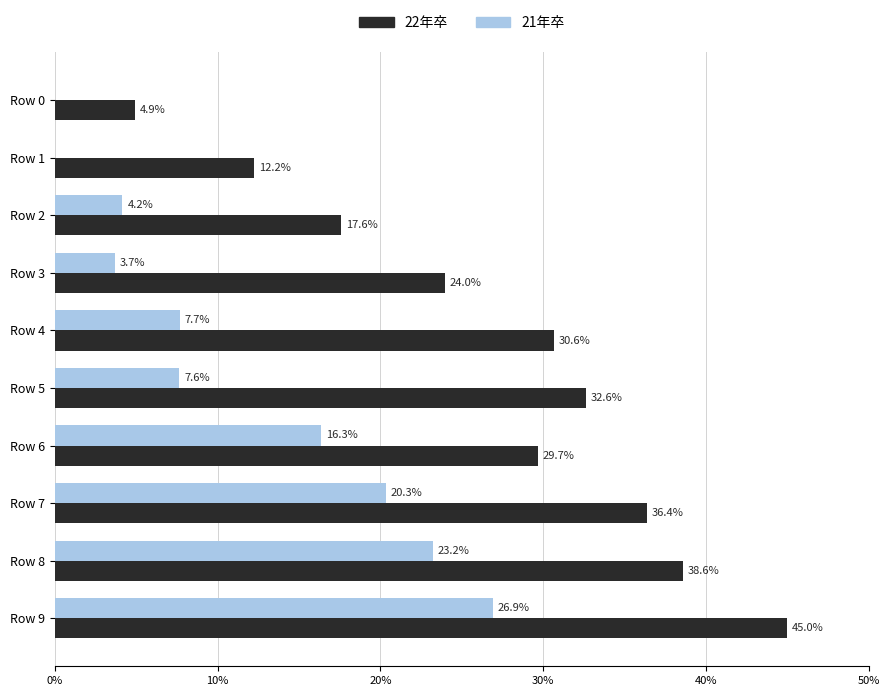

Are the bars grouped side by side (vs. stacked)?

Yes